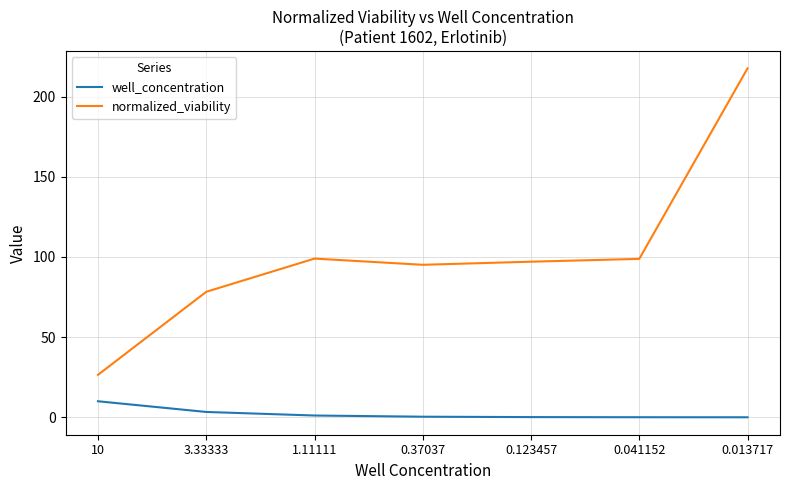

What is the difference between the highest and lowest values at 3.33333?

74.9